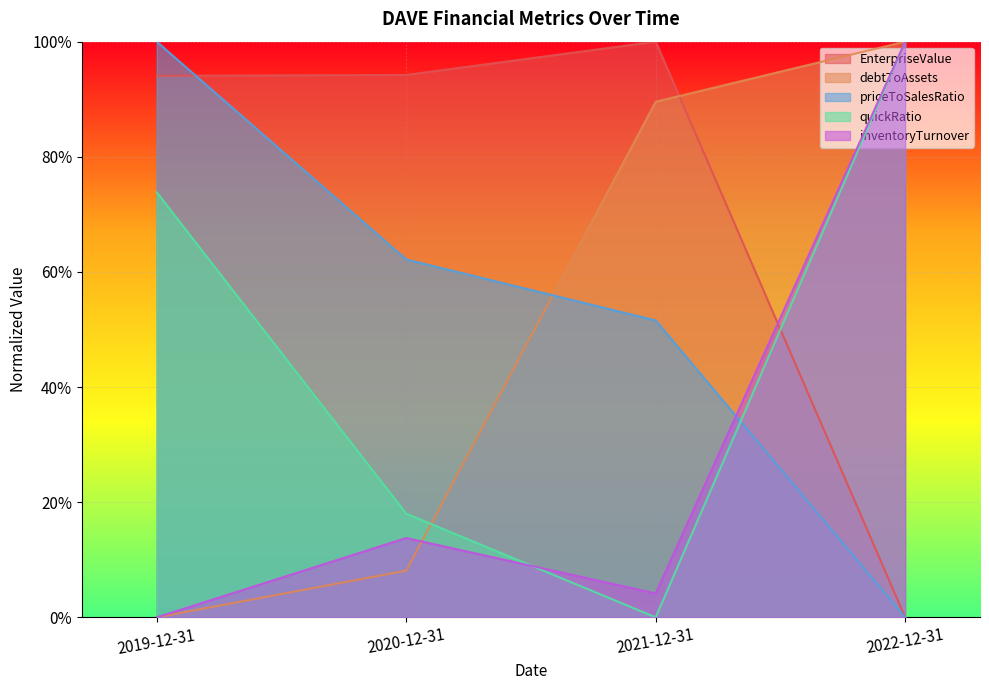

How many lines are shown in the chart?

5